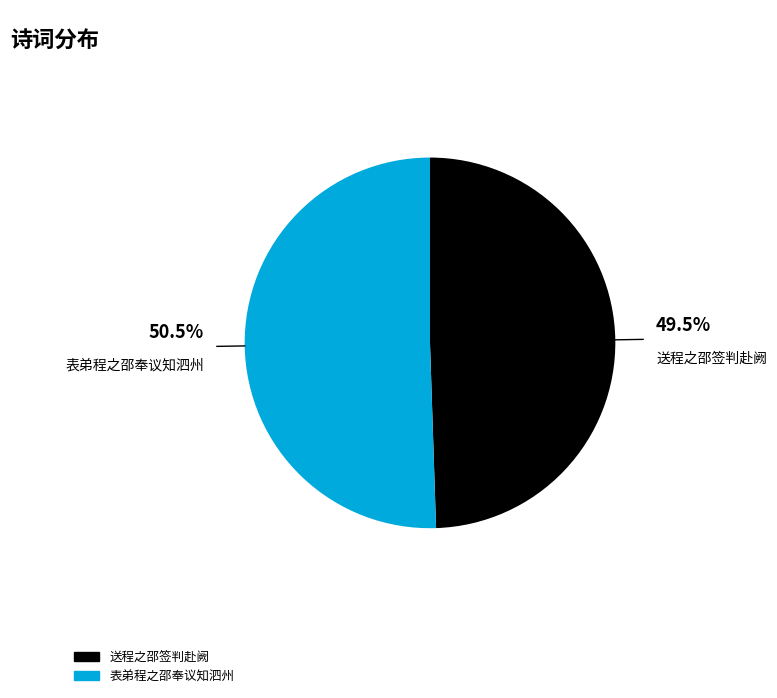

Is there any slice that represents more than half of the pie?

Yes